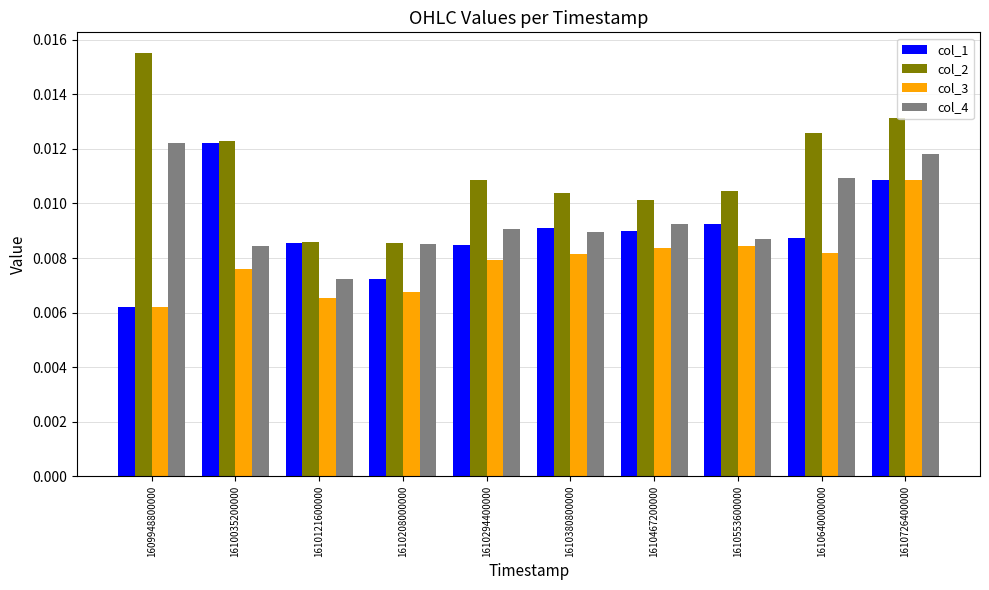

Which series has the largest total across all categories?

col_2